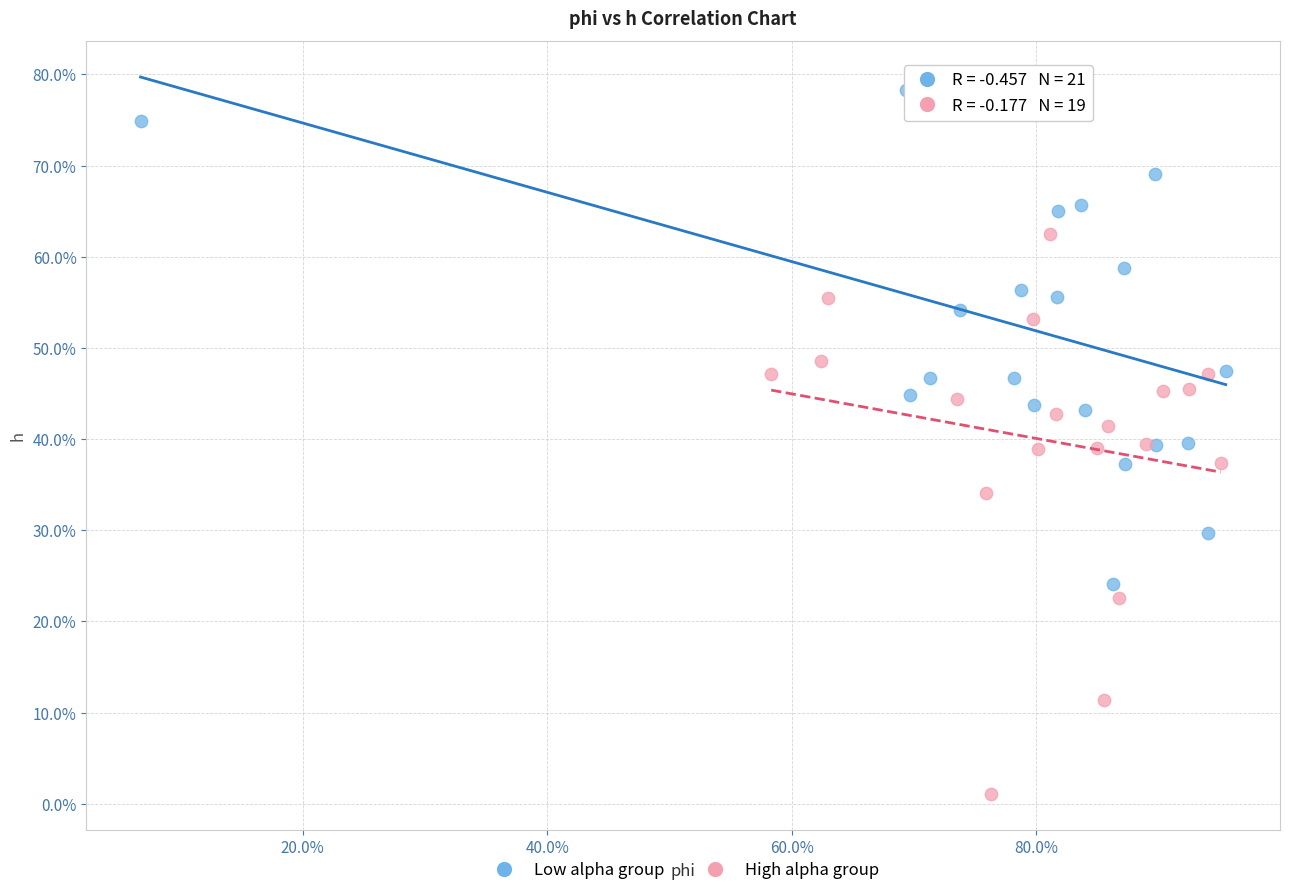

Which series reaches the minimum Y coordinate?

High alpha group